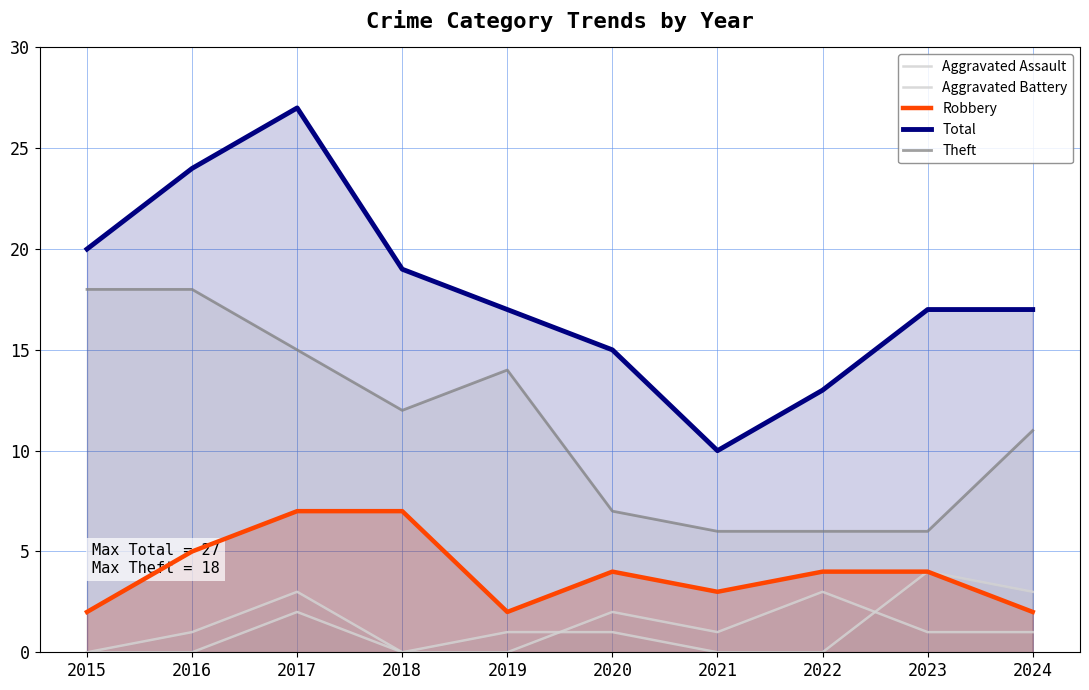

Which series has the largest total across all categories?

Total